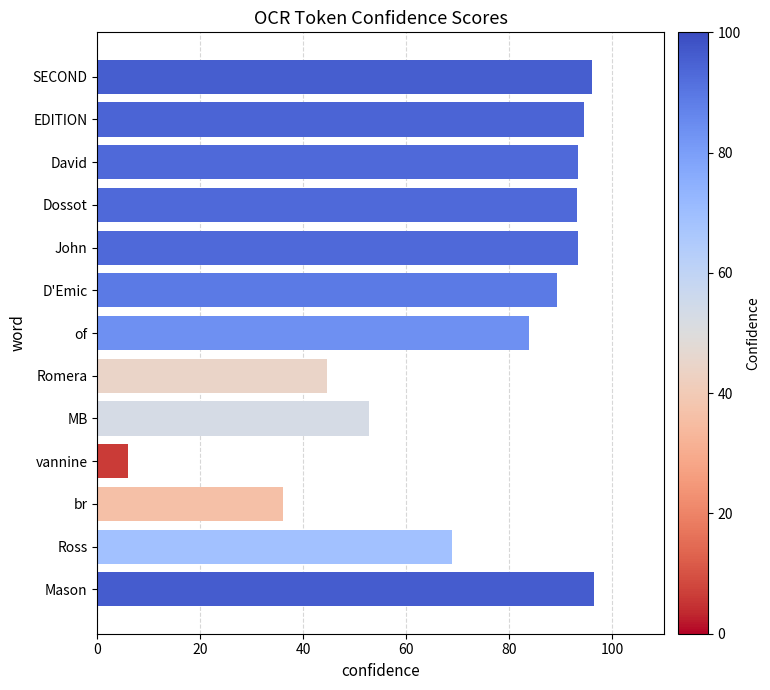

What is the minimum value shown in the chart?

5.9